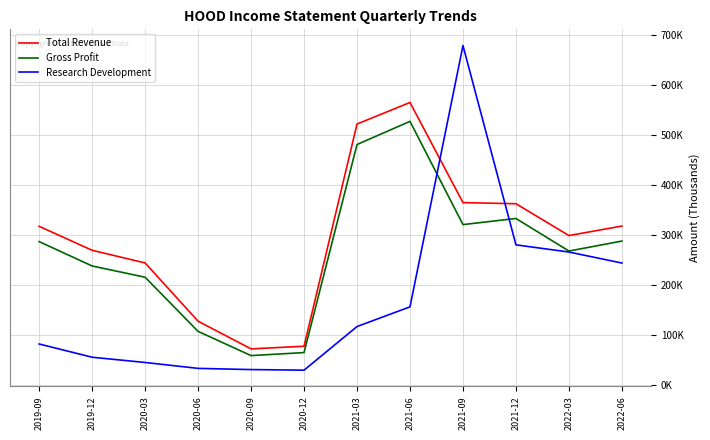

Reading right to left, transcribe all the data shown in this chart.

Total Revenue: 318000	299000	362700	364900	565300	522200	77500	72200	127600	244200	269500	317500
Gross Profit: 288000	268000	333200	320900	527500	481200	64800	58800	107200	215600	238100	286900
Research Development: 244000	266000	280400	679200	156300	116900	29600	30800	33200	45000	55500	82000